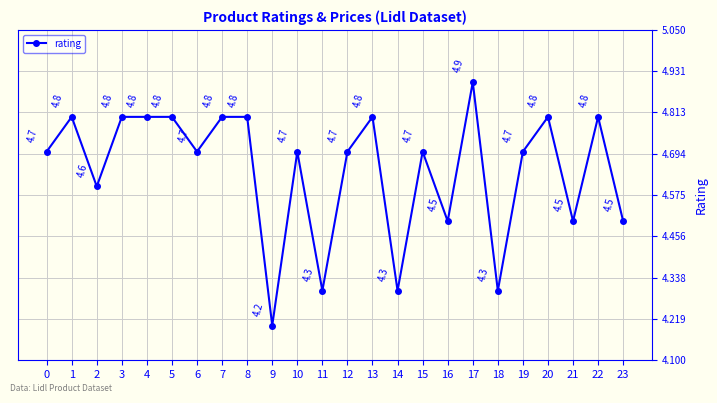

True or false: the data shows 4.3 at 11.

True